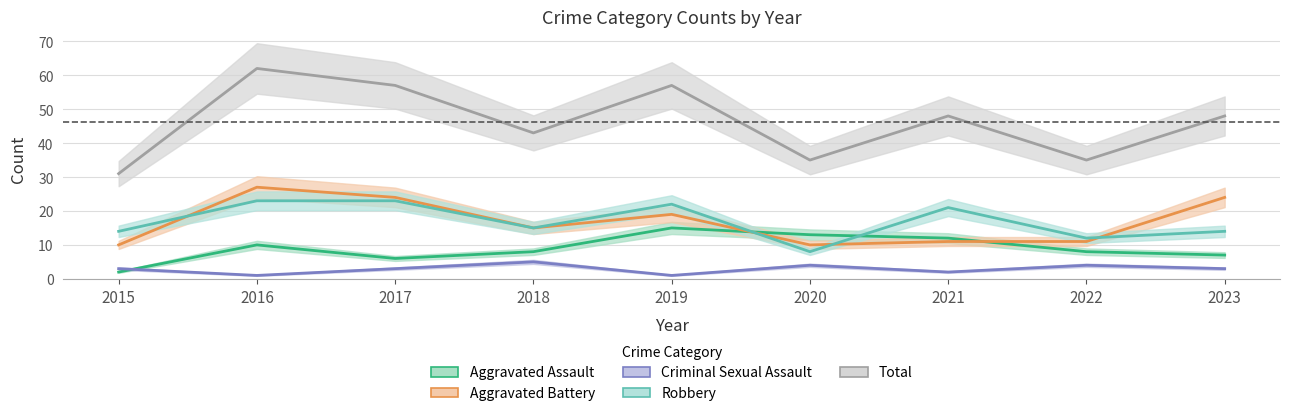

At which label is Criminal Sexual Assault closest to 3?

2015